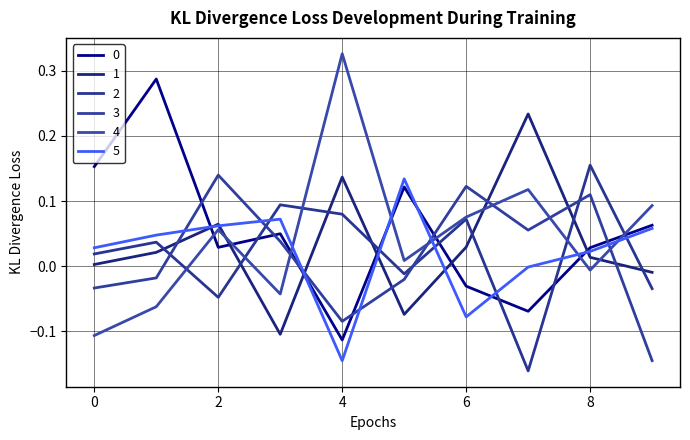

Does the chart display data point markers on the line(s)?

No